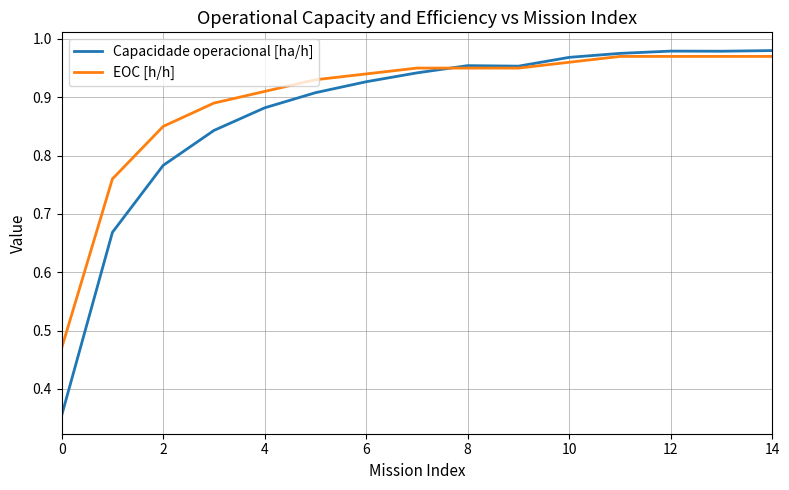

Which series has the widest spread of values?

Capacidade operacional [ha/h]